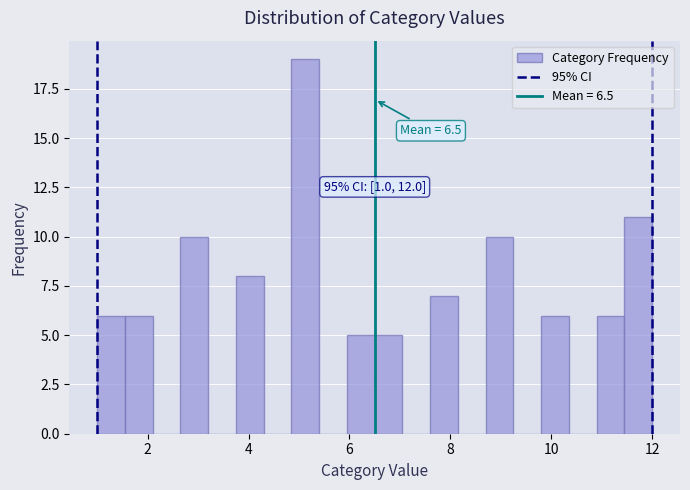

Read against the x-axis, roughly where is the centre of the tallest bar?

5.2